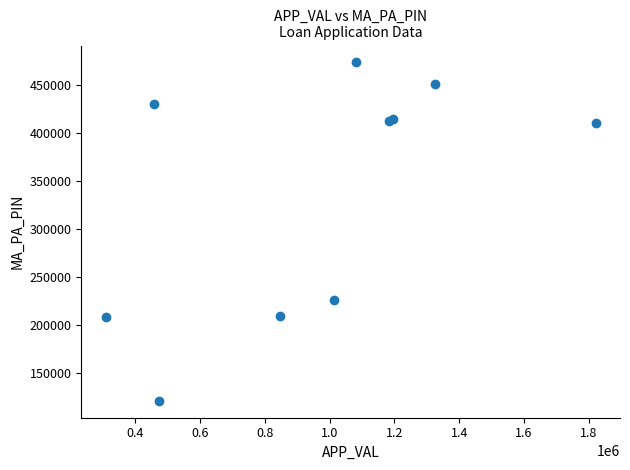

What Y value in the scatter plot is closest to 297502?

226001